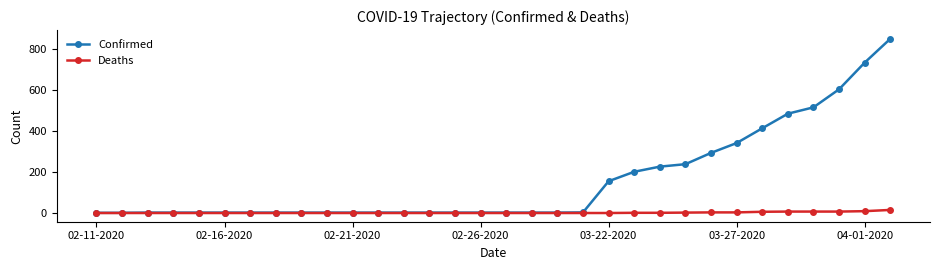

How many data points in Deaths are above 0?

11